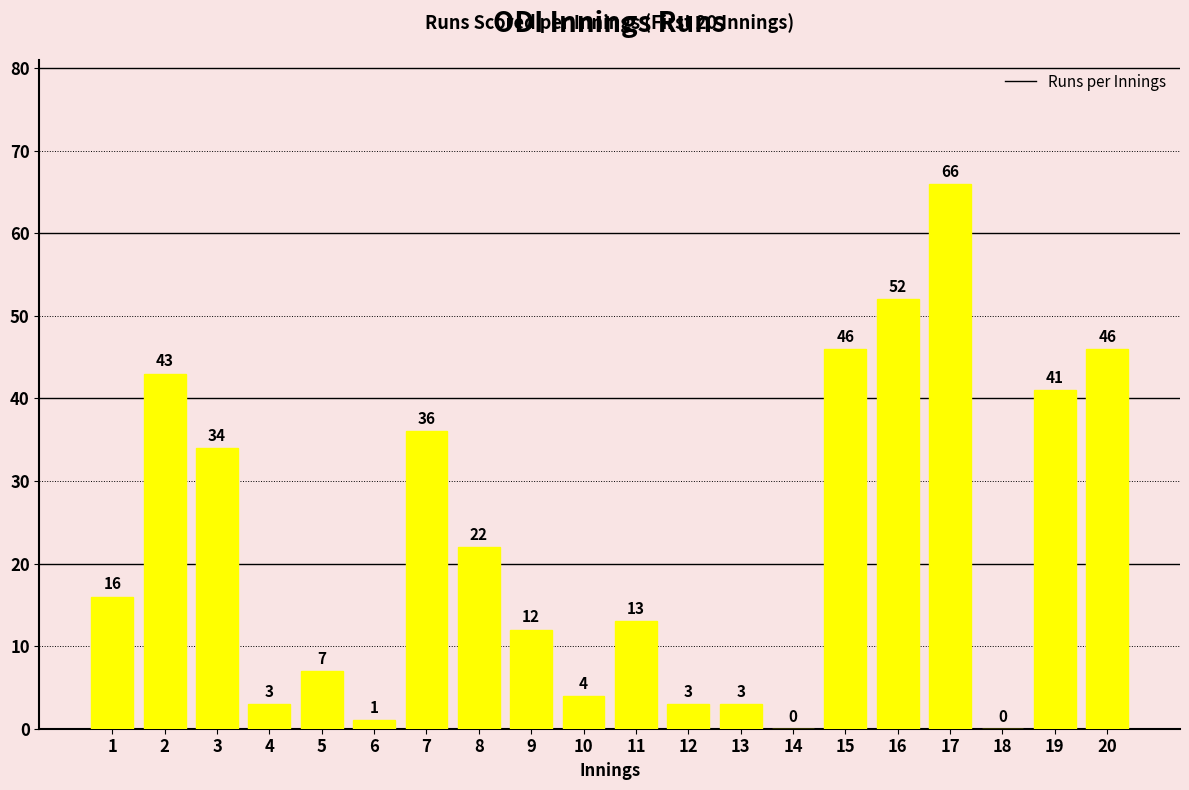

Which label corresponds to the largest value in the chart?

17